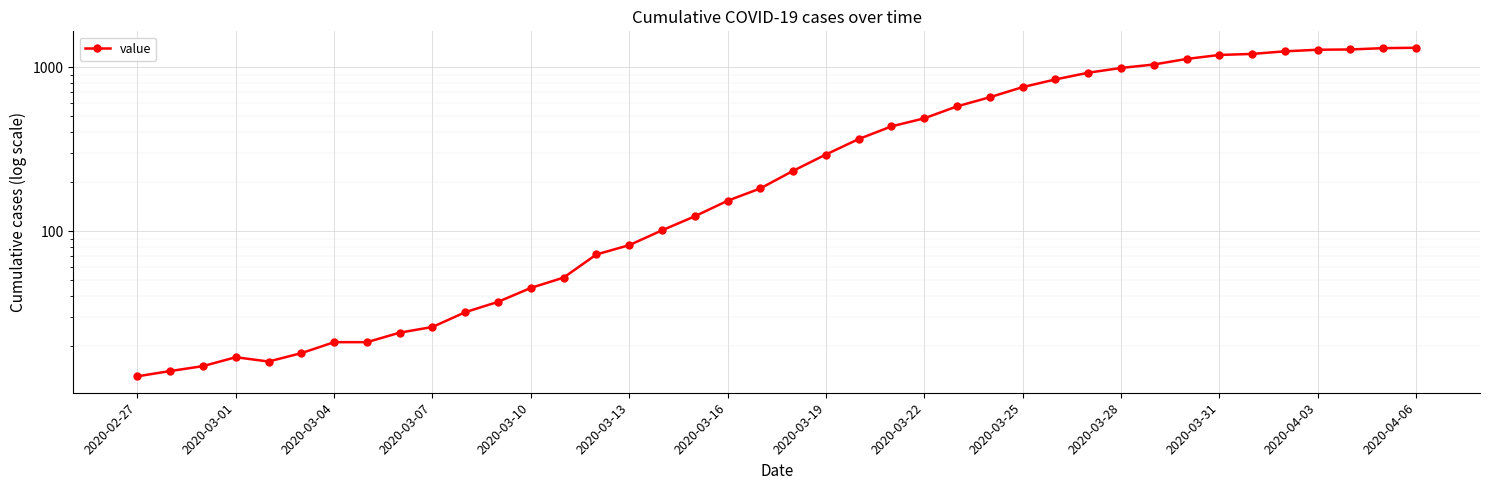

The chart shows a value of 9 at 2020-03-13. True or false?

False